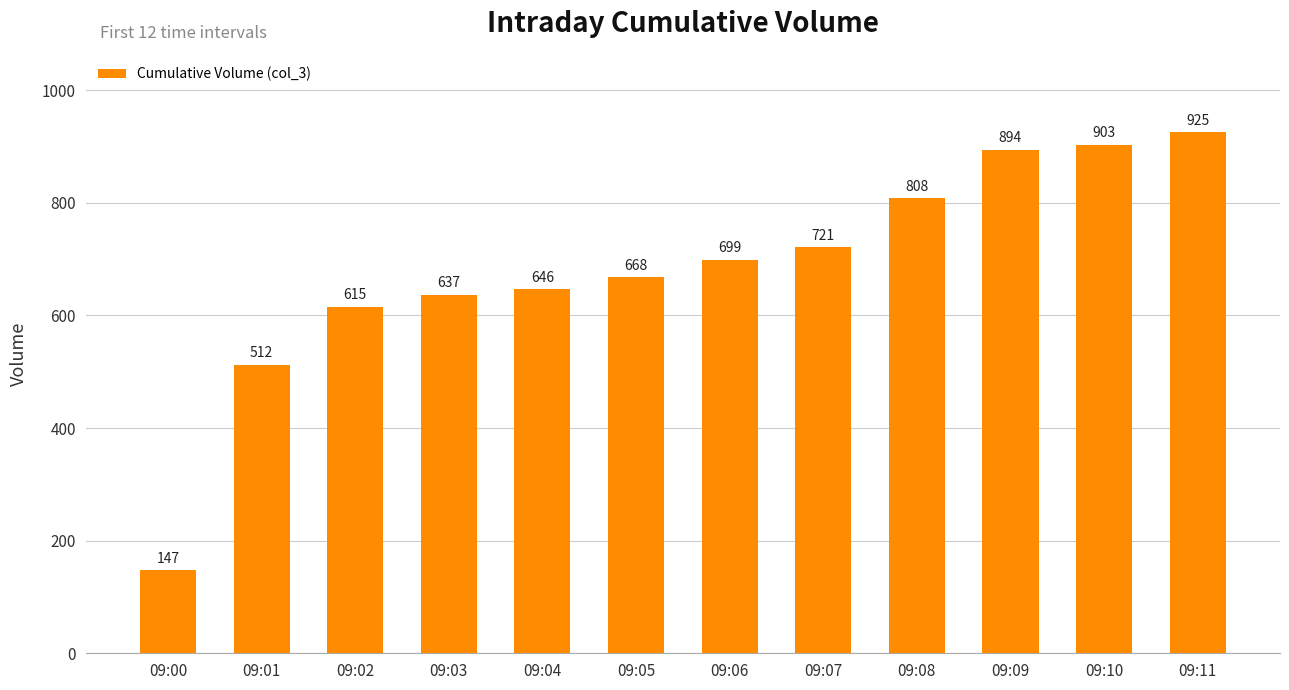

What is the difference between the second highest and second lowest values?

391